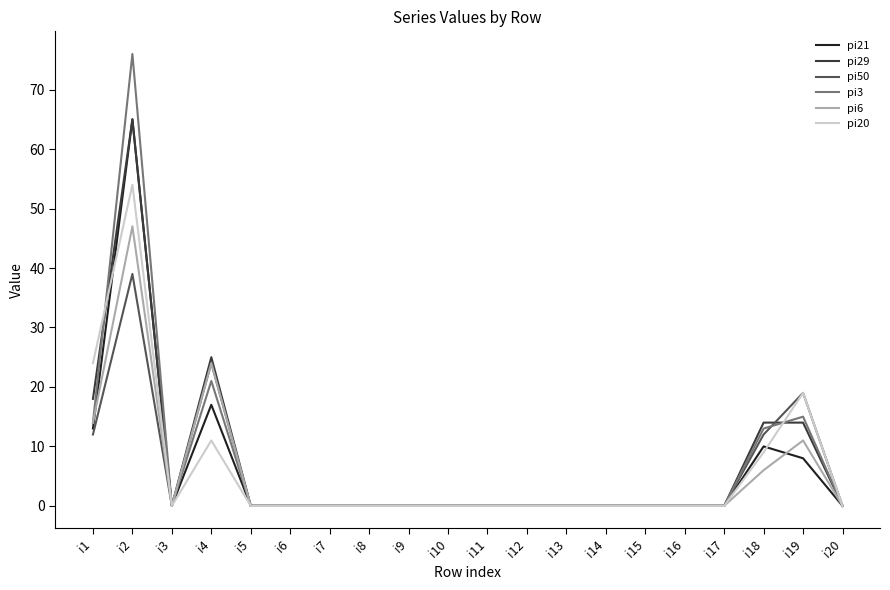

Reading right to left, what are all the values shown in this chart?

pi21: 0	8	10	0	0	0	0	0	0	0	0	0	0	0	0	0	17	0	65	13
pi29: 0	14	14	0	0	0	0	0	0	0	0	0	0	0	0	0	25	0	65	18
pi50: 0	19	12	0	0	0	0	0	0	0	0	0	0	0	0	0	24	0	39	12
pi3: 0	15	13	0	0	0	0	0	0	0	0	0	0	0	0	0	21	0	76	14
pi6: 0	11	6	0	0	0	0	0	0	0	0	0	0	0	0	0	24	0	47	14
pi20: 0	19	9	0	0	0	0	0	0	0	0	0	0	0	0	0	11	0	54	24